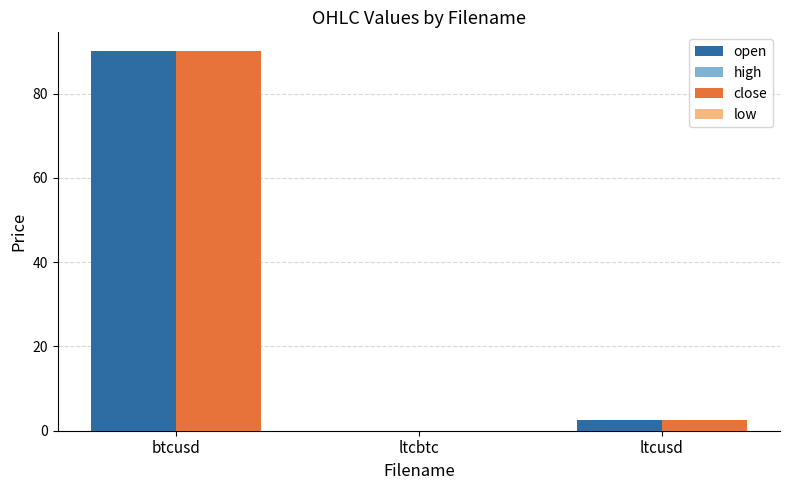

At which category is the sum across all series the highest?

btcusd